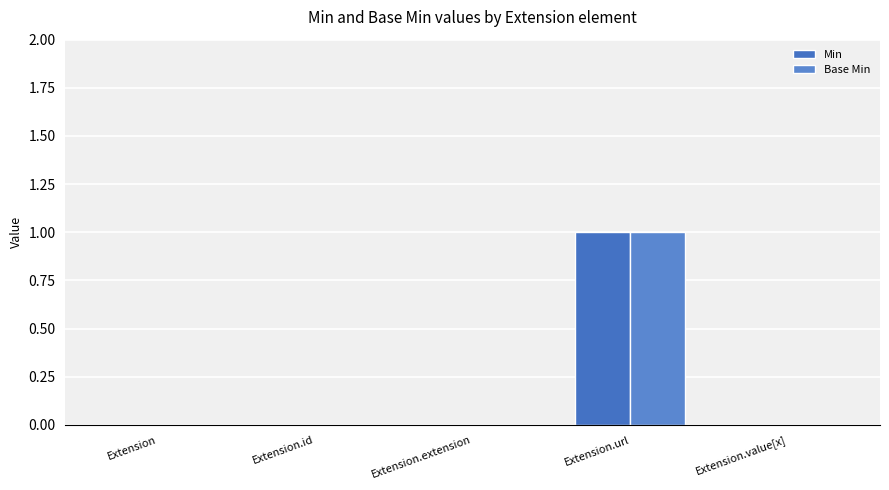

Which series changed the most between Extension and Extension.url?

Min